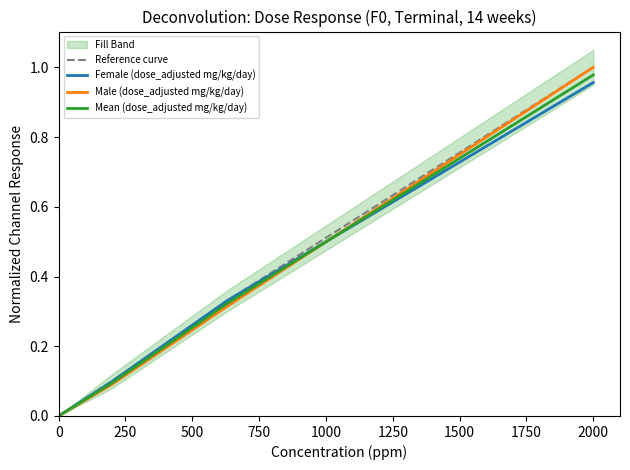

True or false: Male (dose_adjusted mg/kg/day) has a value of 1.7 at 2000.

False